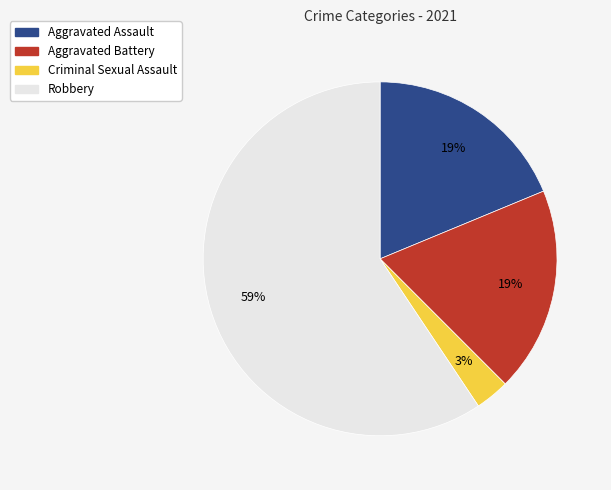

Between Aggravated Assault and Robbery, which is larger?

Robbery